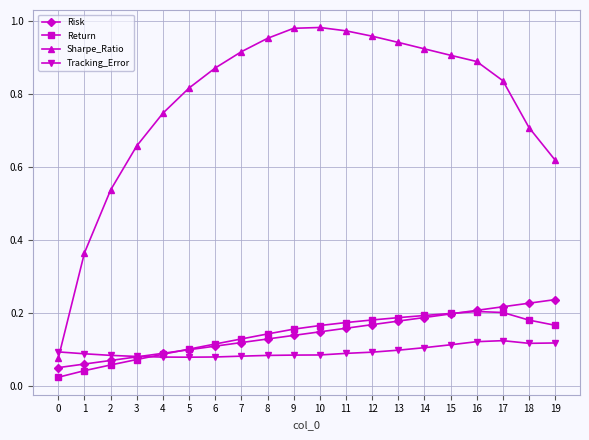

How many lines are shown in the chart?

4